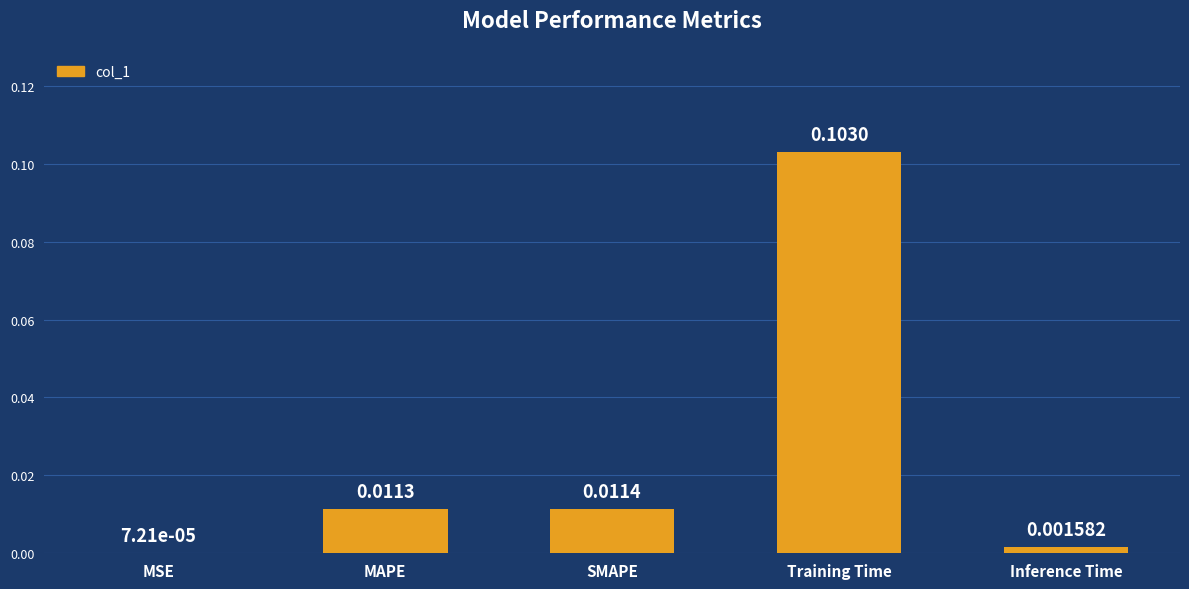

At which label is the value closest to 0?

MSE